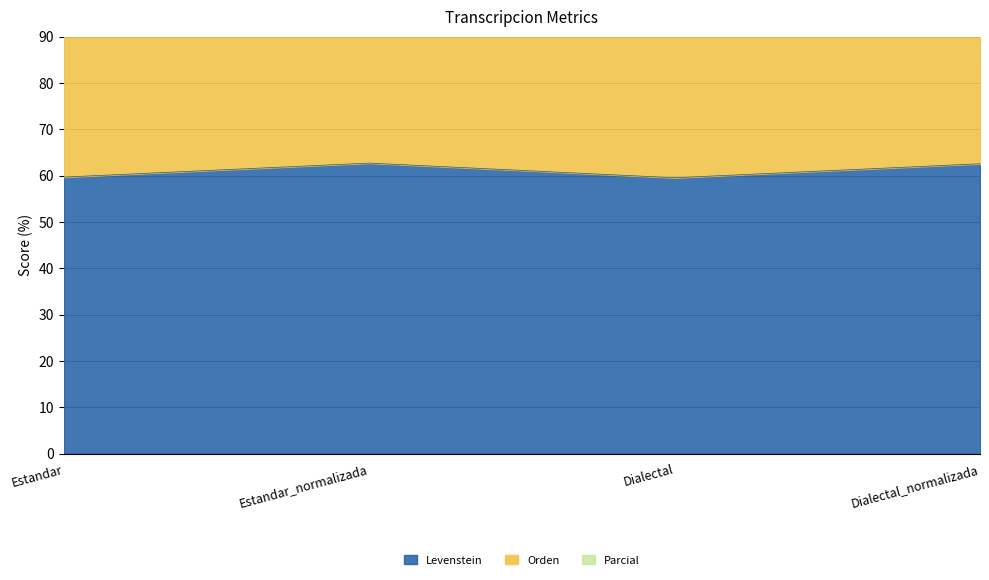

Is it true that Parcial equals 195.7 at Dialectal?

True